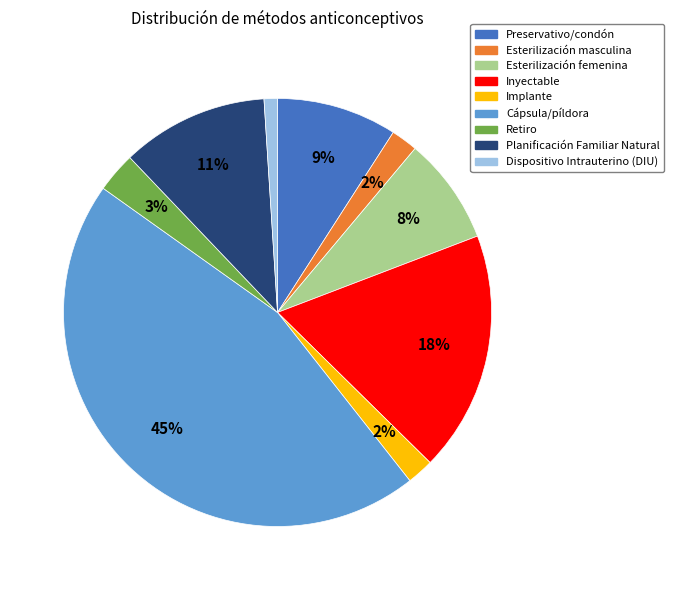

How many segments does this pie chart have?

9